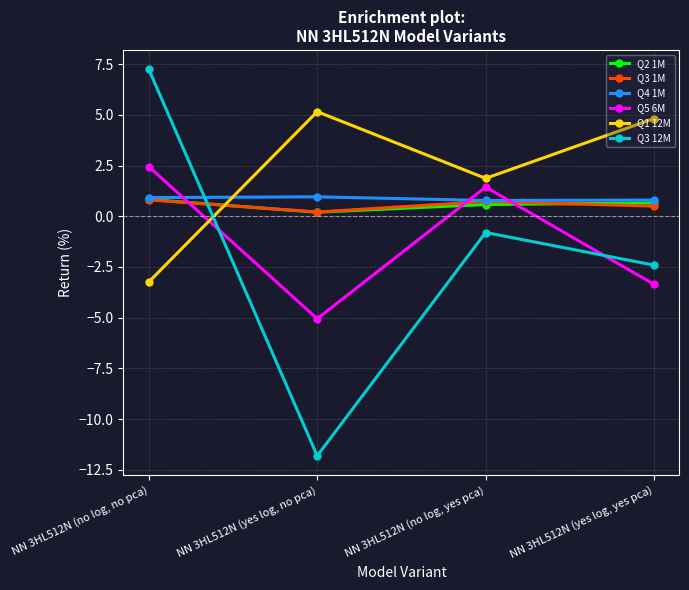

What is the total value across all series at NN 3HL512N (no log, no pca)?

9.0